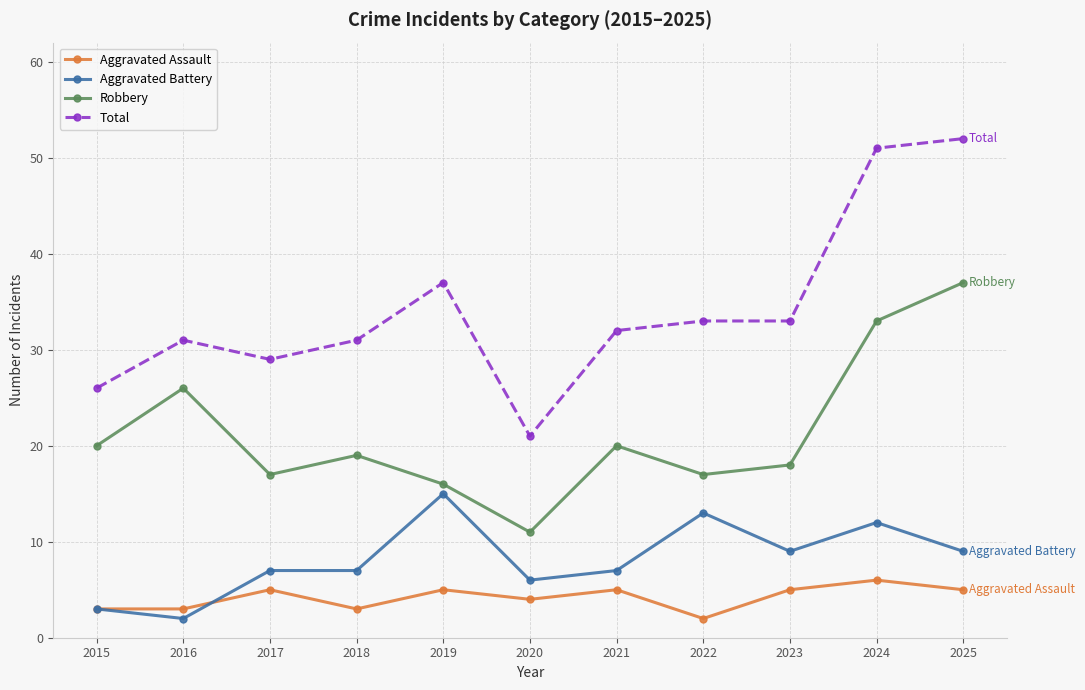

What is the lowest value of the Aggravated Battery series?

2